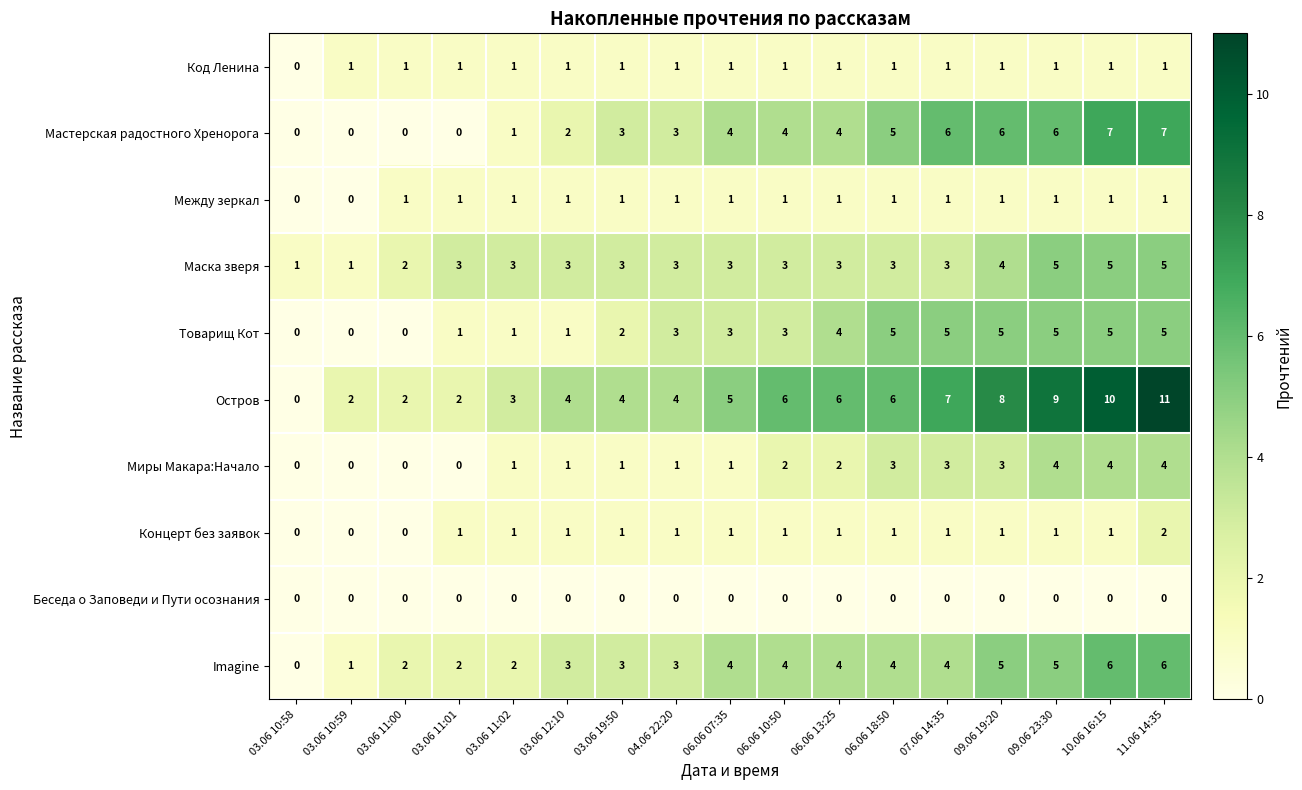

What is the spread (max minus min) of values at 06.06 07:35?

5